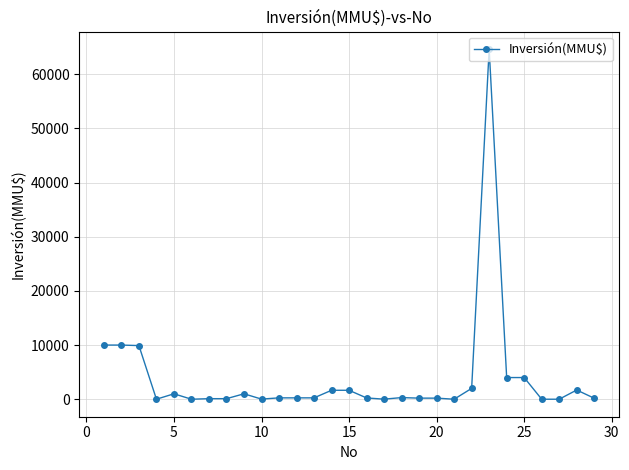

What is the greatest value displayed?

64655